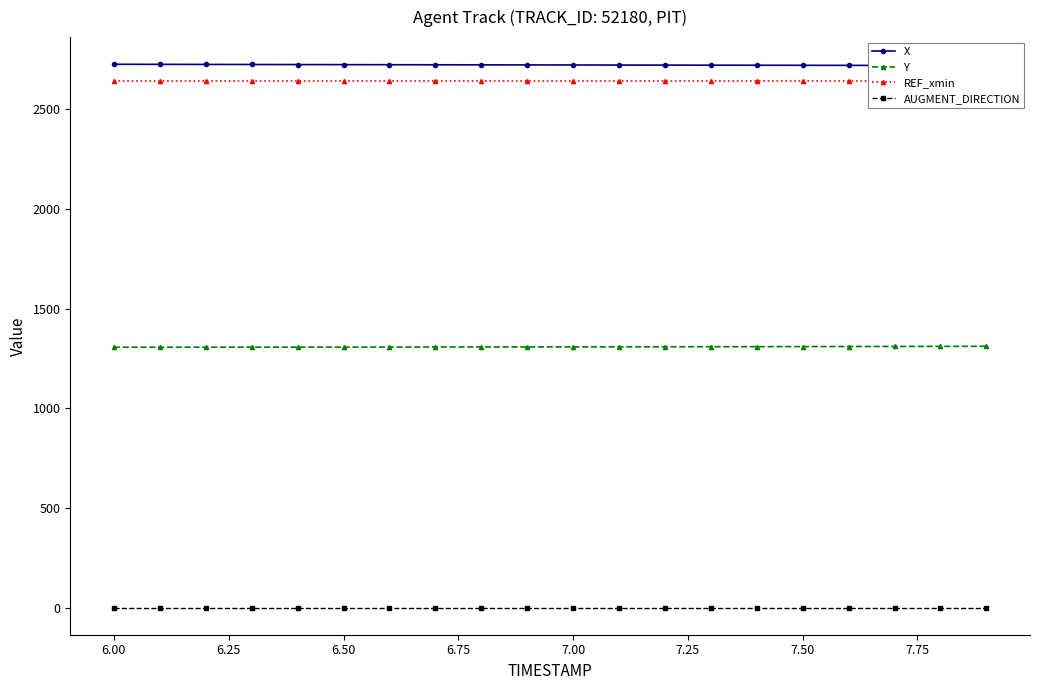

True or false: AUGMENT_DIRECTION and Y cross at least once.

False